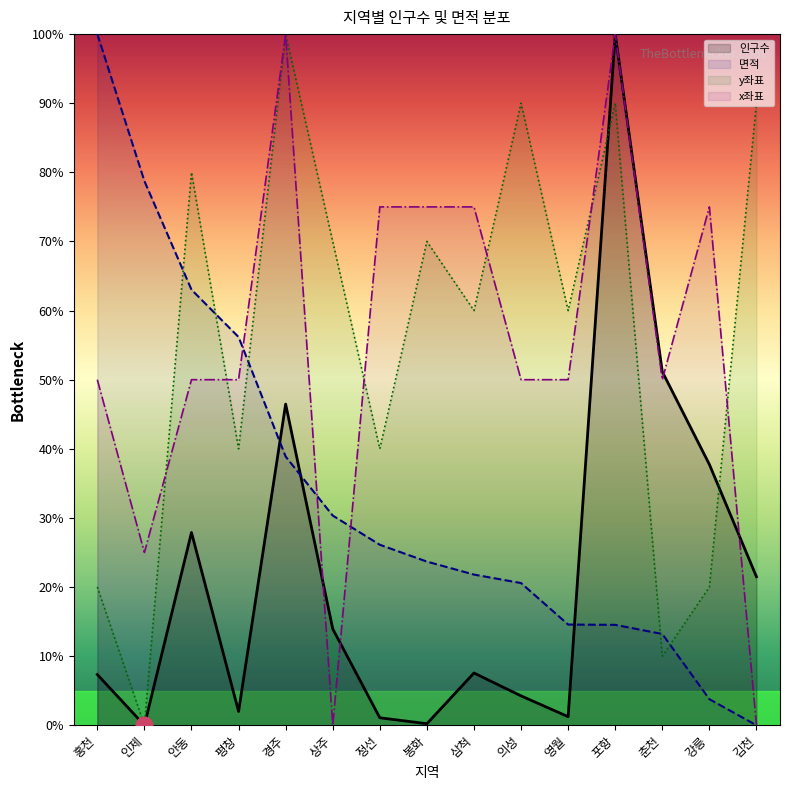

At which label is x좌표 closest to 0?

상주